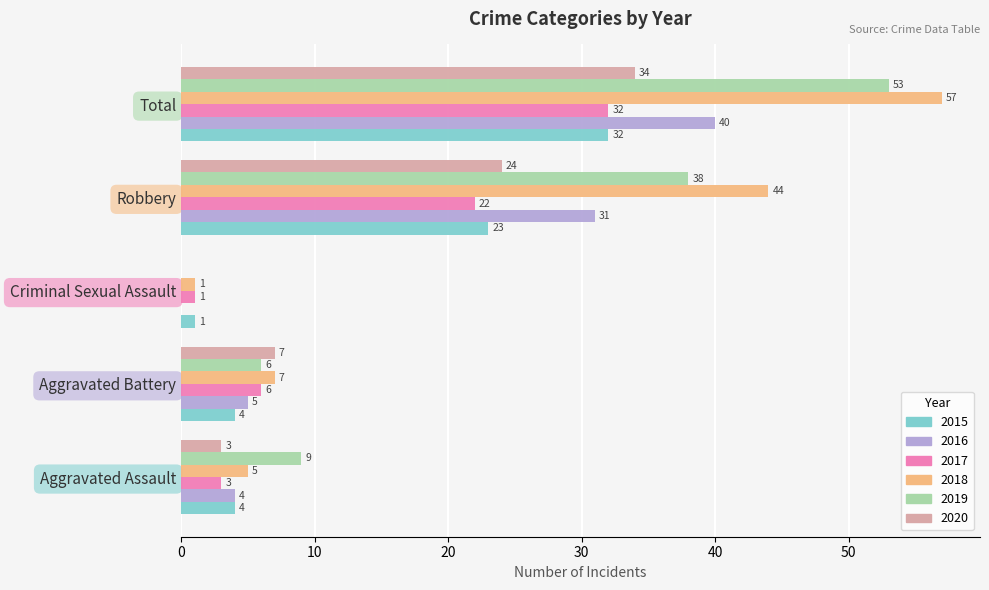

The value of 2020 at Total is 18. True or false?

False